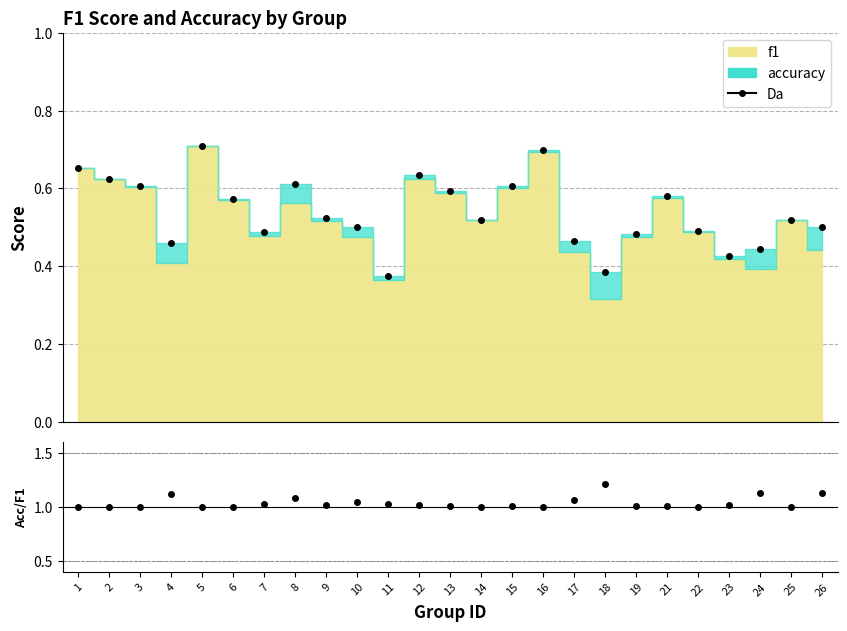

Where is the first local minimum for Da?

4